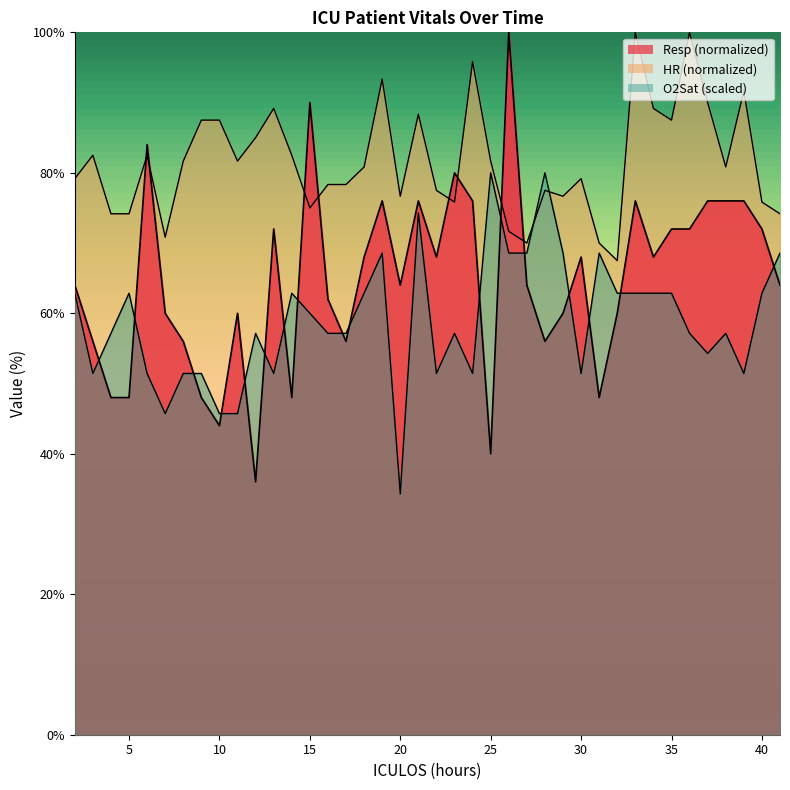

Which series has the widest spread of values?

Resp